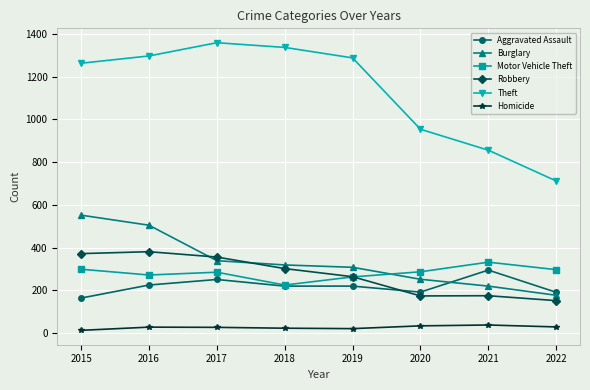

True or false: Homicide has a value of 21 at 2019.

True